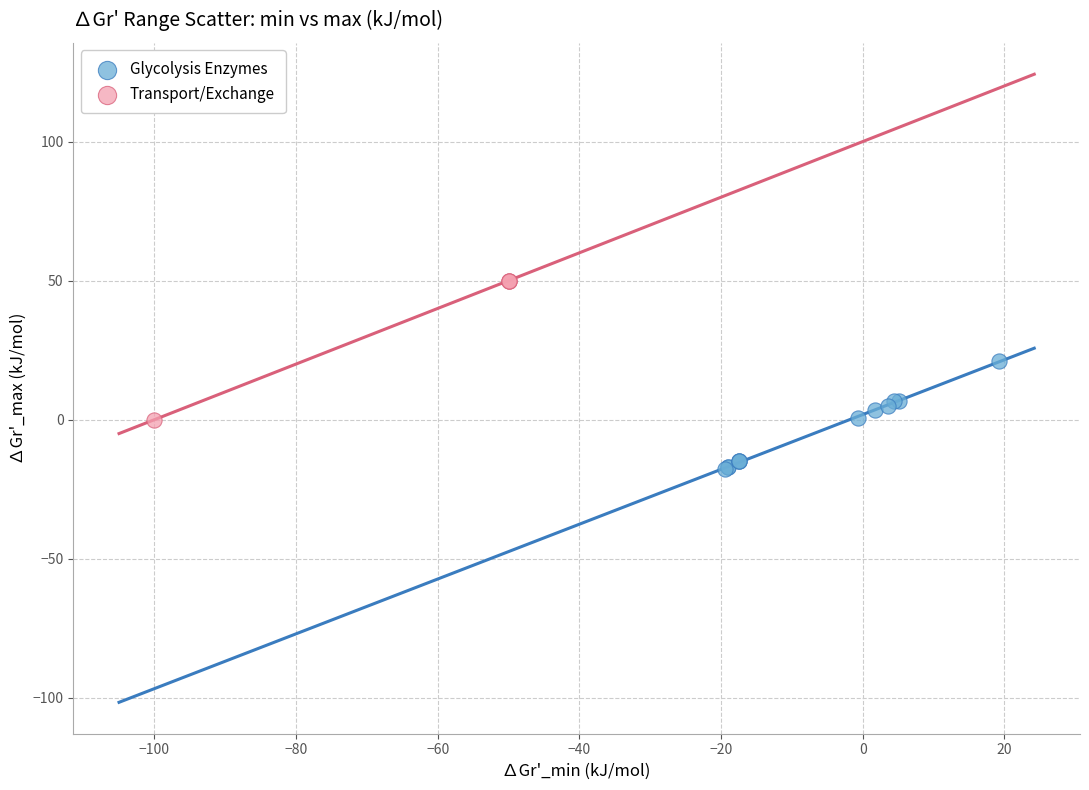

Which series reaches the minimum Y coordinate?

Glycolysis Enzymes